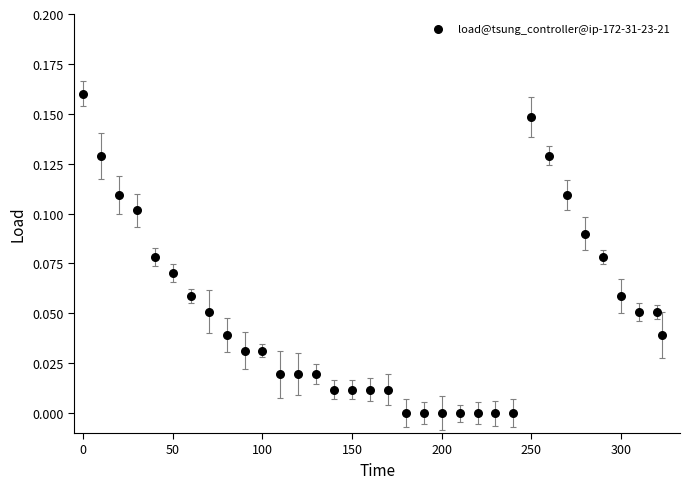

What is the range of X values (max minus min)?

323.0